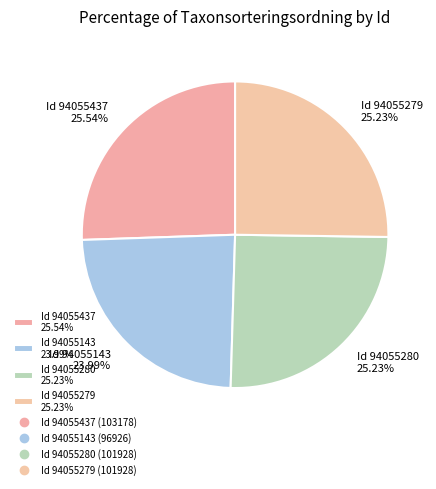

Is the sum of Id 94055143 23.99% and Id 94055280 25.23% greater than half?

No